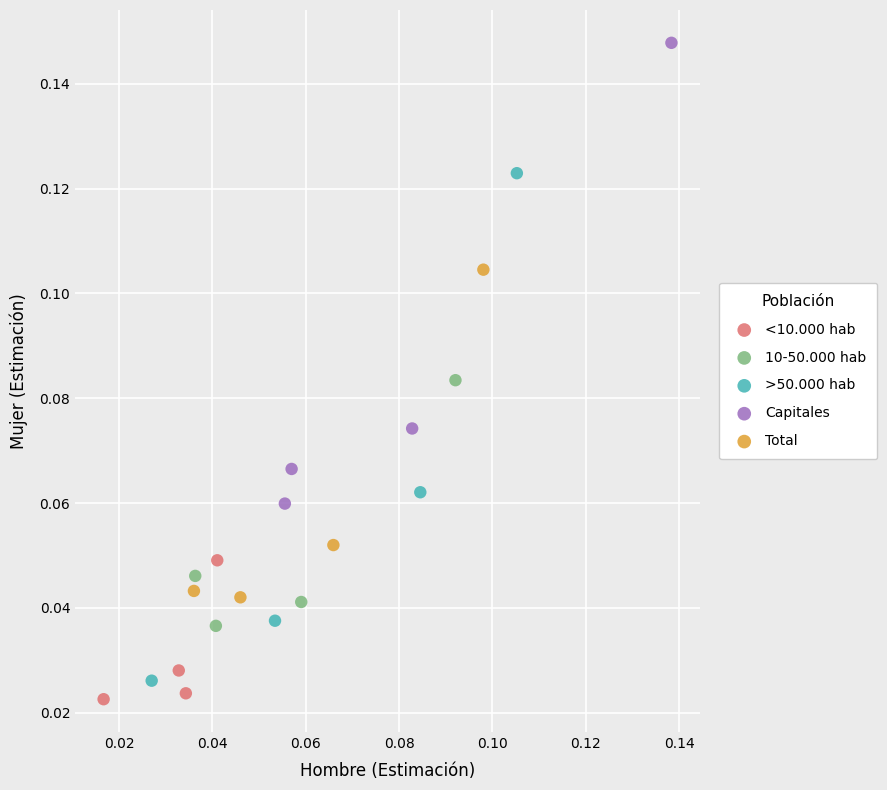

Which series has the largest Y range (max minus min)?

>50.000 hab